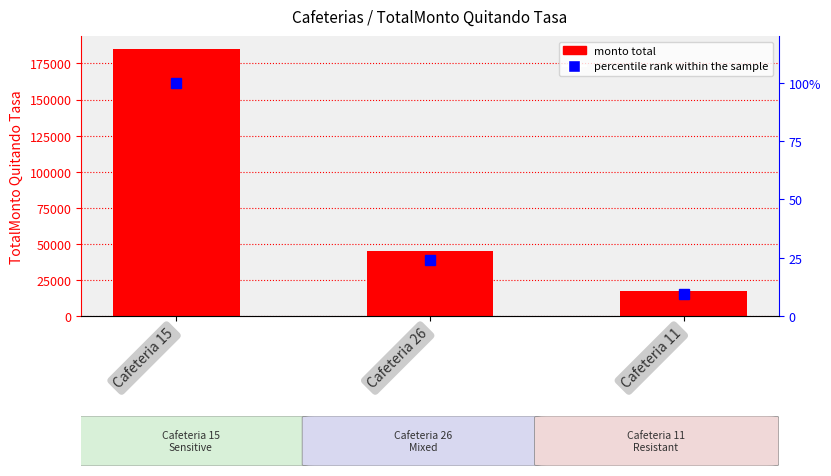

Reading left to right, list all the values displayed in this chart.

TotalMonto Quitando Tasa: 184800.0	44725.0	17600.0
percentile rank within the sample: 100.0	24.2	9.5